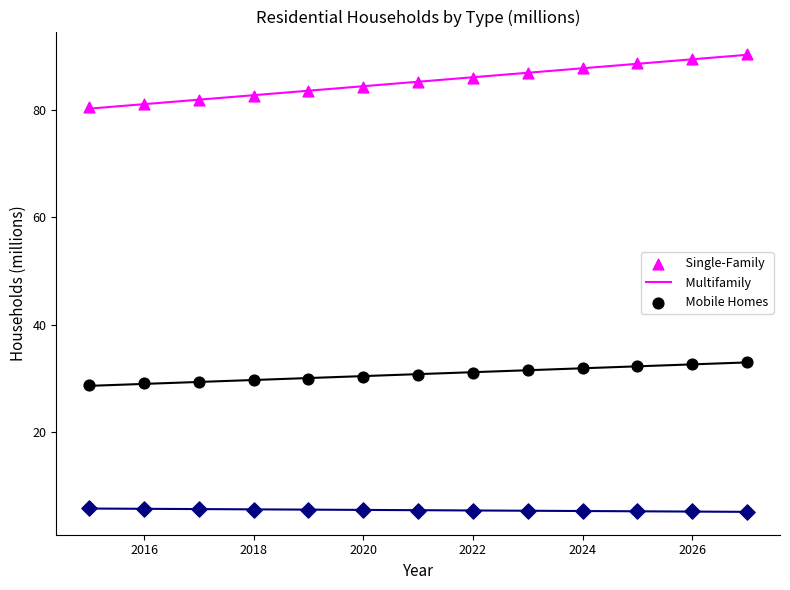

Which series contains the highest Y value?

Single-Family